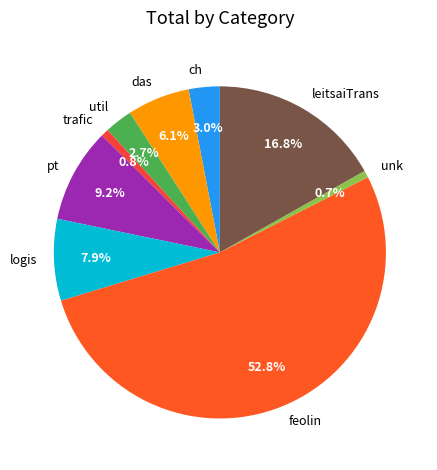

What is the largest slice in the pie chart?

feolin